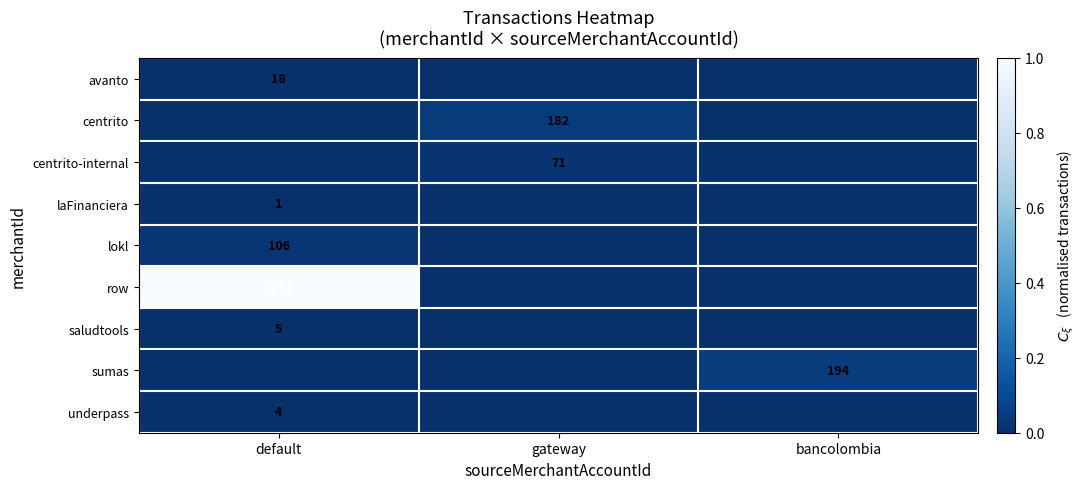

What is the spread (max minus min) of values at default?

1.0